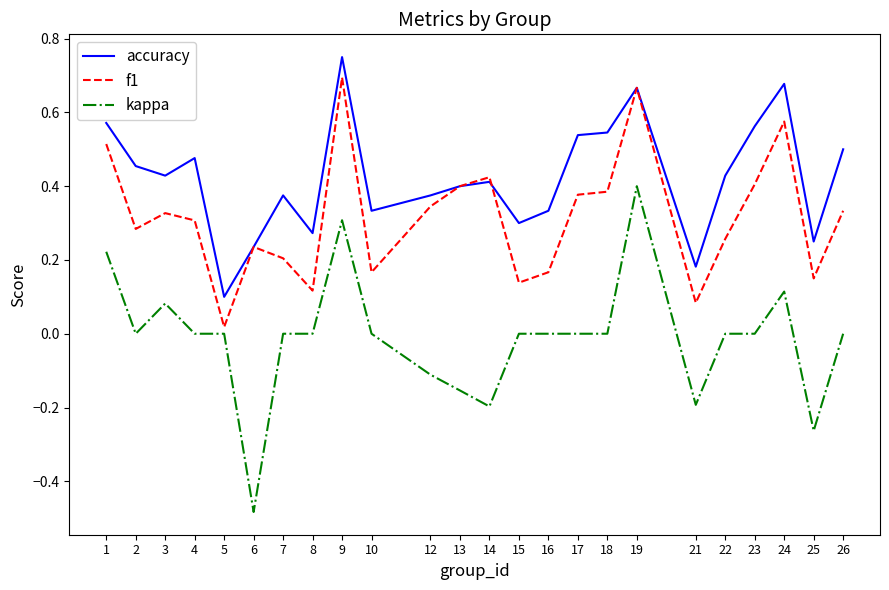

Which category has the highest value across all series?

9